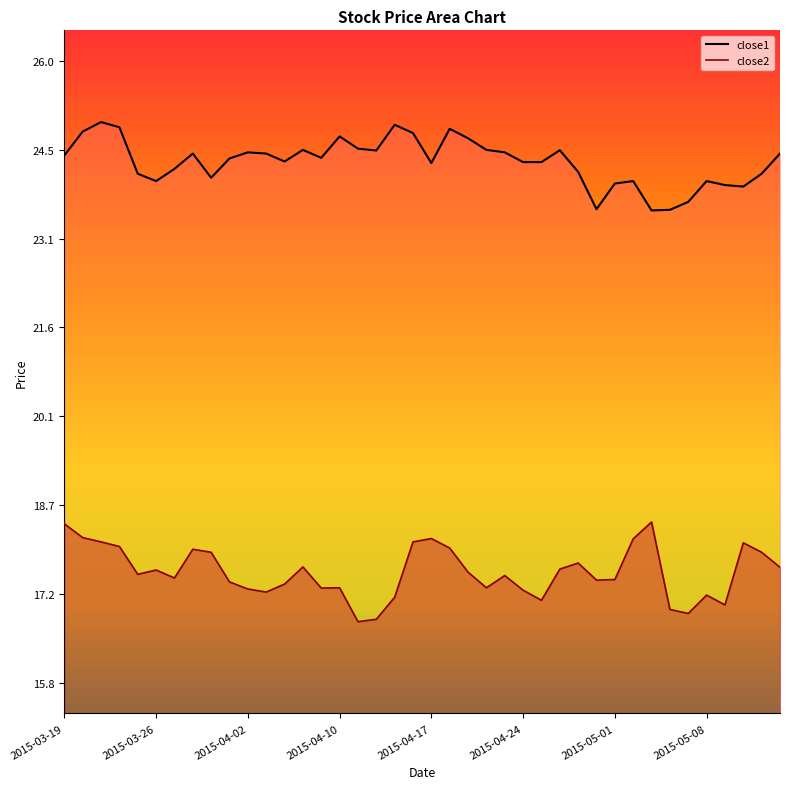

What is the minimum value for close2?

16.8